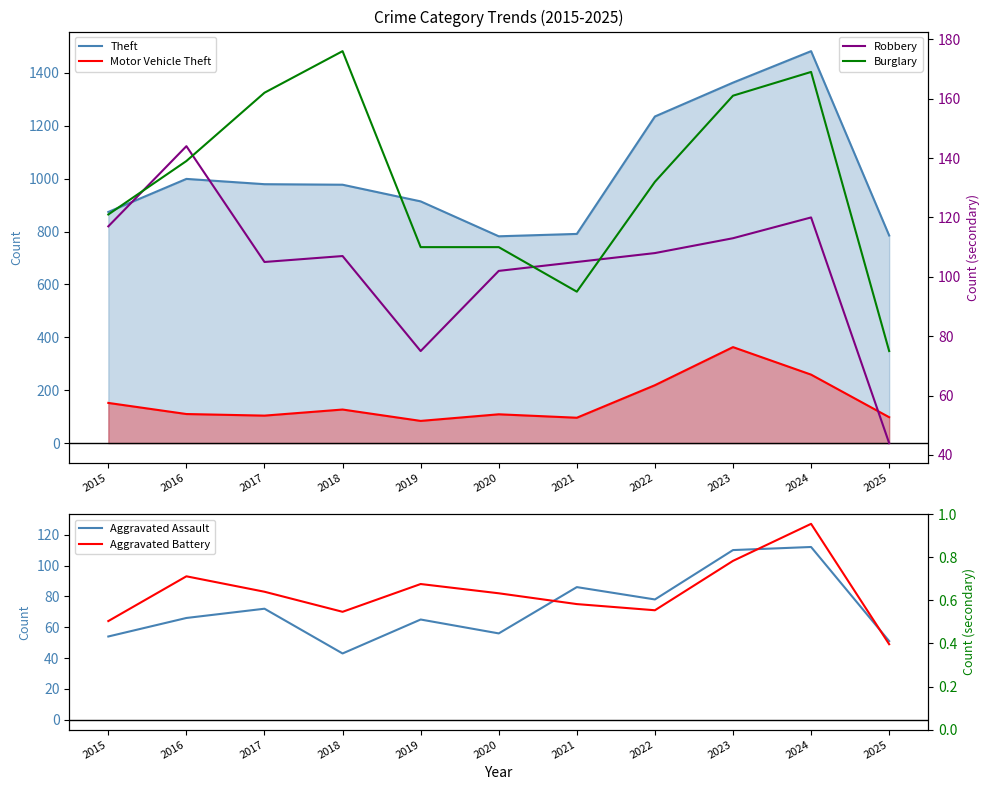

True or false: Motor Vehicle Theft and Theft intersect in this chart.

False